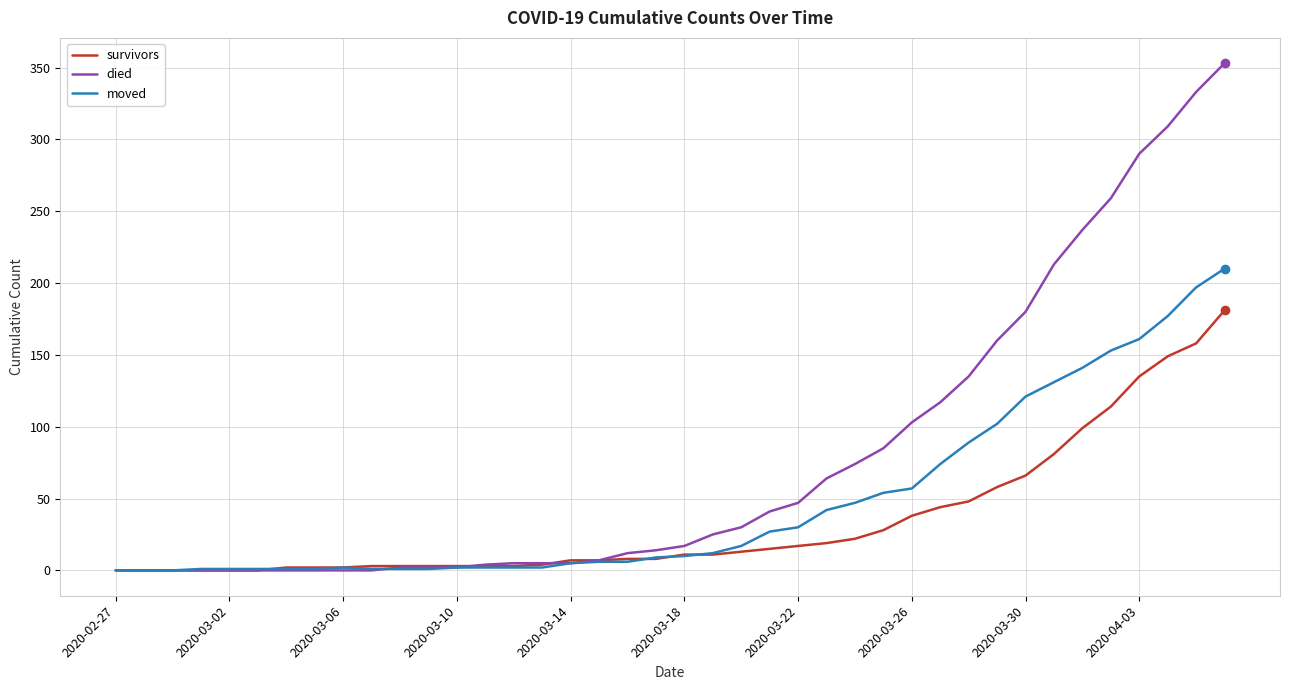

What is the maximum value shown in the chart?

353